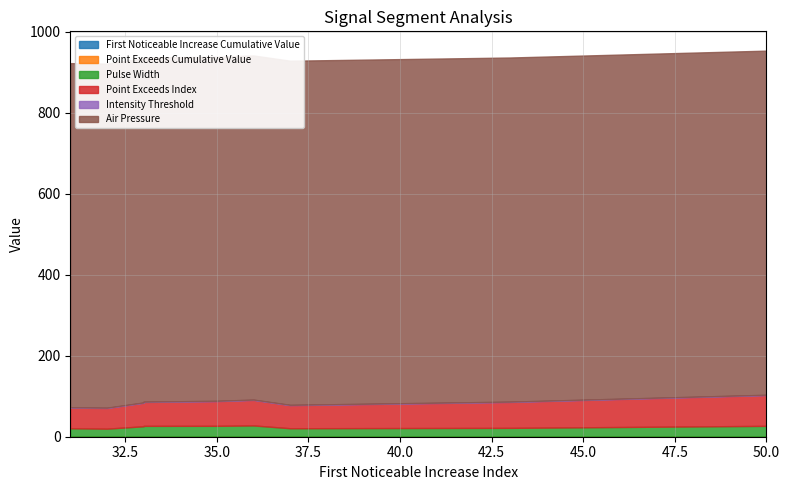

Which category has the highest value in the First_Noticeable_Increase_Cumulative_Value series?

37